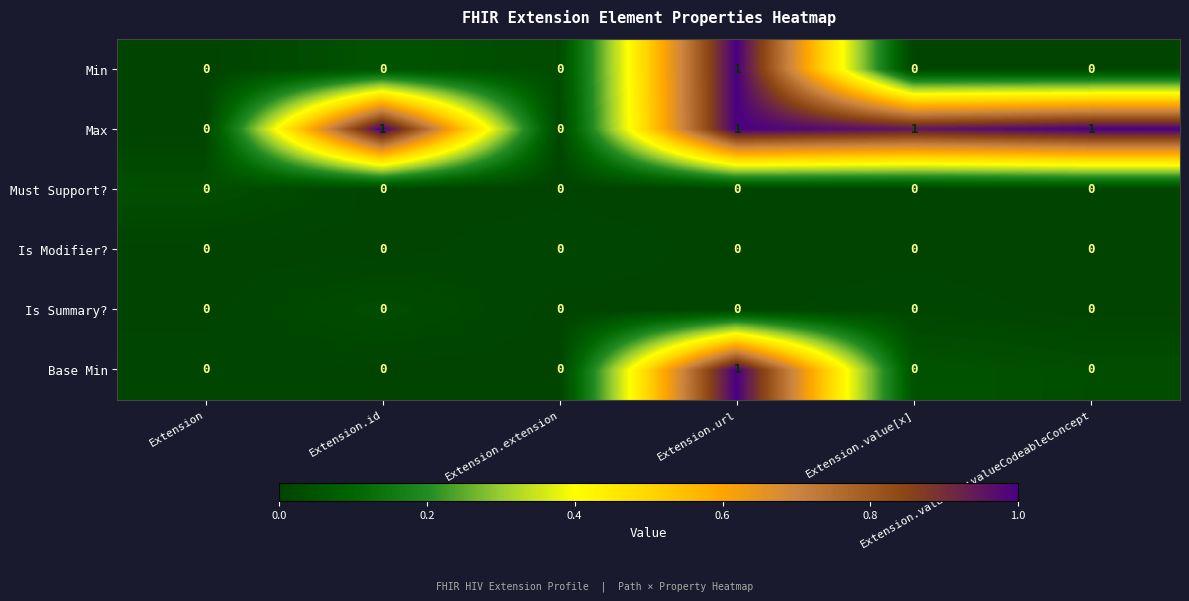

Reading left to right, transcribe all the data shown in this chart.

Min: Extension=0.0	Extension.id=0.0	Extension.extension=0.0	Extension.url=1.0	Extension.value[x]=0.0	Extension.value[x]:valueCodeableConcept=0.0
Max: Extension=0.0	Extension.id=1.0	Extension.extension=0.0	Extension.url=1.0	Extension.value[x]=1.0	Extension.value[x]:valueCodeableConcept=1.0
Must Support?: Extension=0.0	Extension.id=0.0	Extension.extension=0.0	Extension.url=0.0	Extension.value[x]=0.0	Extension.value[x]:valueCodeableConcept=0.0
Is Modifier?: Extension=0.0	Extension.id=0.0	Extension.extension=0.0	Extension.url=0.0	Extension.value[x]=0.0	Extension.value[x]:valueCodeableConcept=0.0
Is Summary?: Extension=0.0	Extension.id=0.0	Extension.extension=0.0	Extension.url=0.0	Extension.value[x]=0.0	Extension.value[x]:valueCodeableConcept=0.0
Base Min: Extension=0.0	Extension.id=0.0	Extension.extension=0.0	Extension.url=1.0	Extension.value[x]=0.0	Extension.value[x]:valueCodeableConcept=0.0